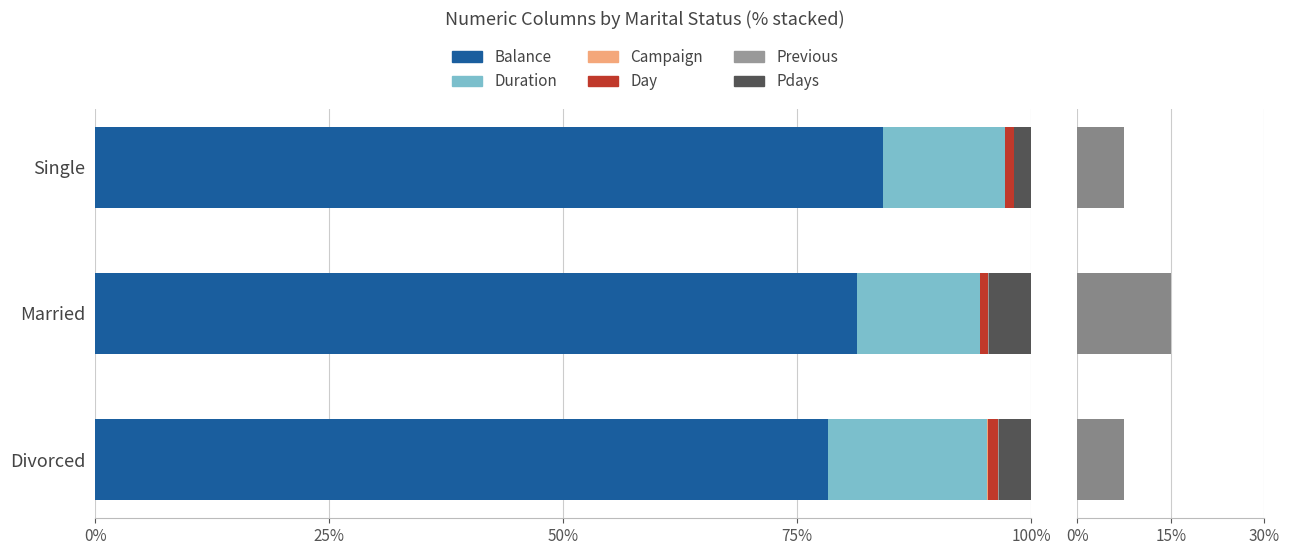

At Married, list the series in order from smallest to largest.

Campaign, Day, Pdays, Duration, Previous, Balance